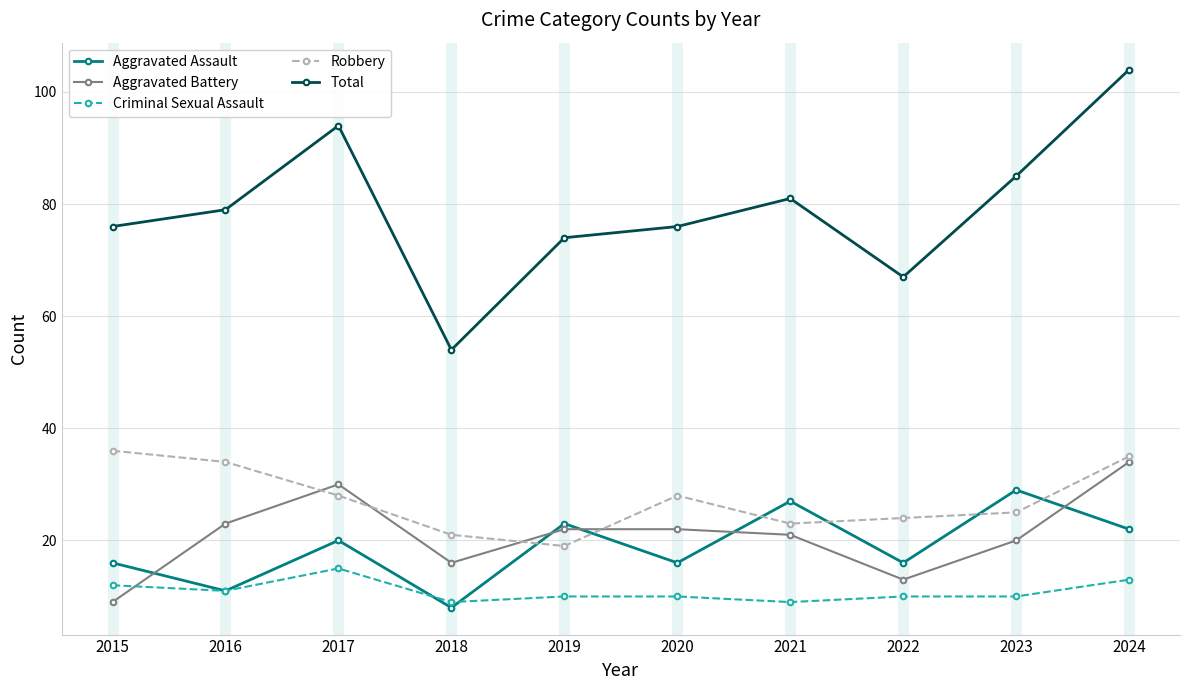

At which category is the sum across all series the highest?

2024